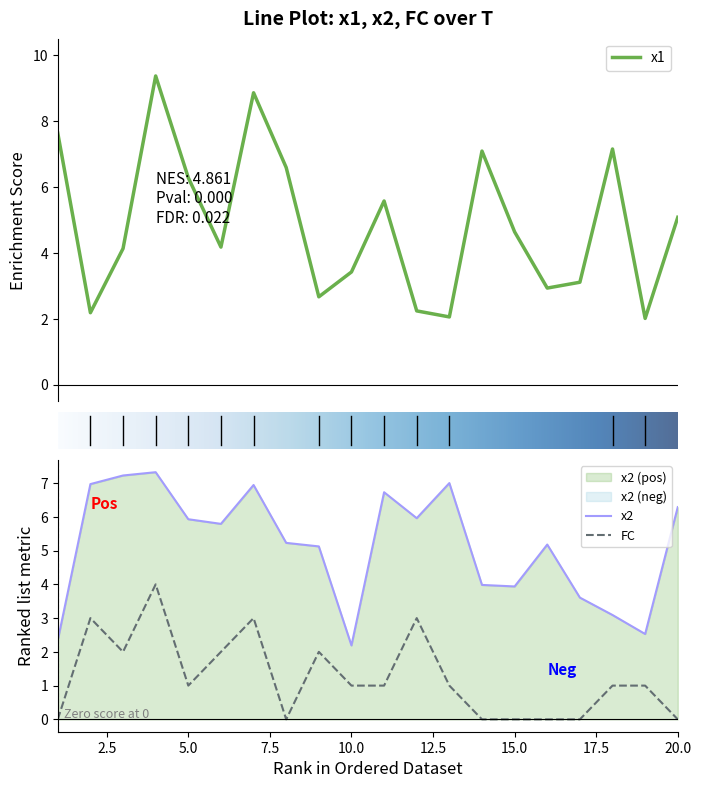

Between which two adjacent categories do x1 and FC first intersect?

1 and 2